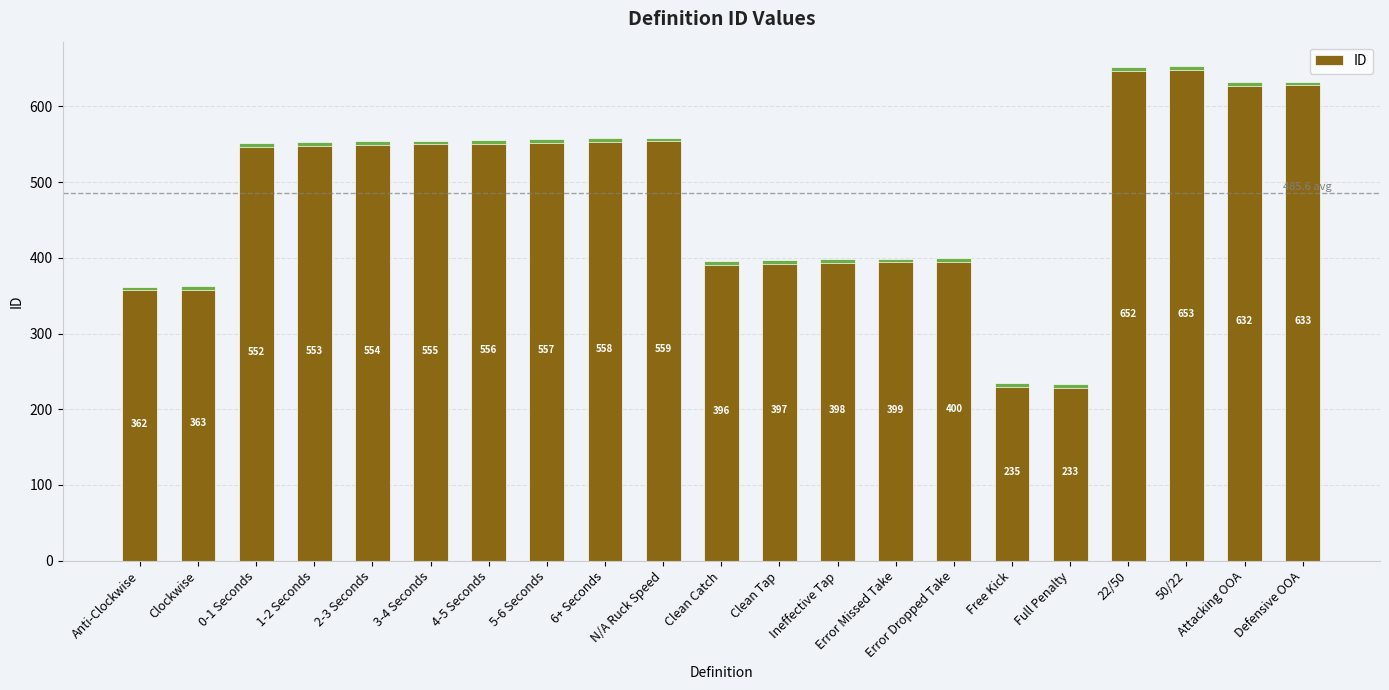

What is the greatest value displayed?

653